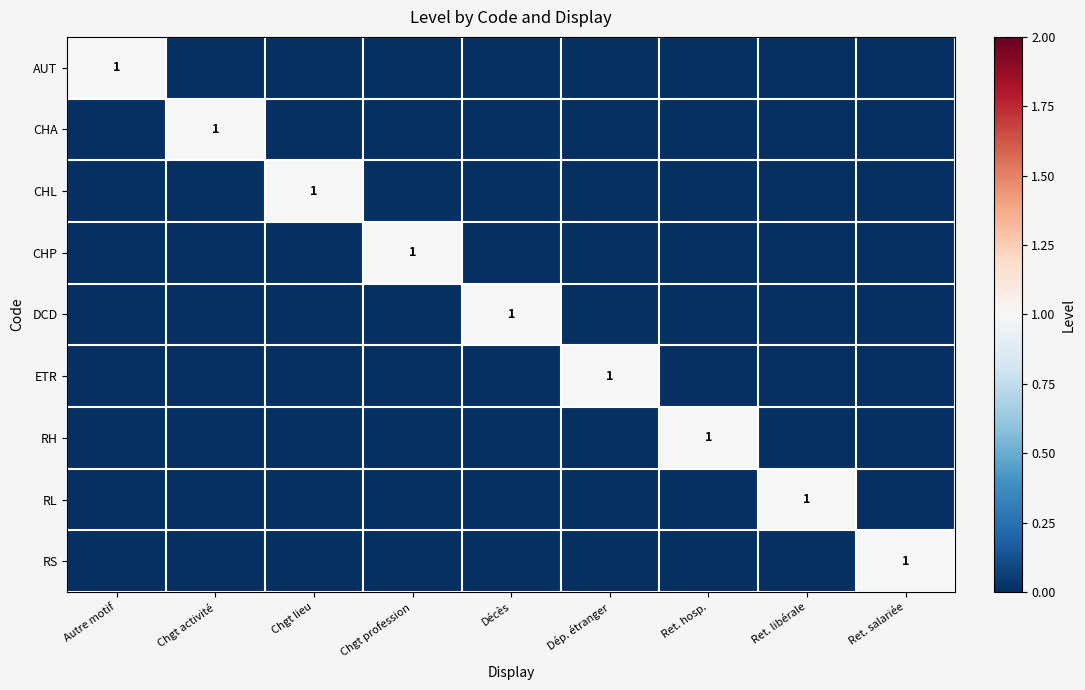

Rank the categories by RS value from highest to lowest.

Ret. salariée, Autre motif, Chgt activité, Chgt lieu, Chgt profession, Décès, Dép. étranger, Ret. hosp., Ret. libérale